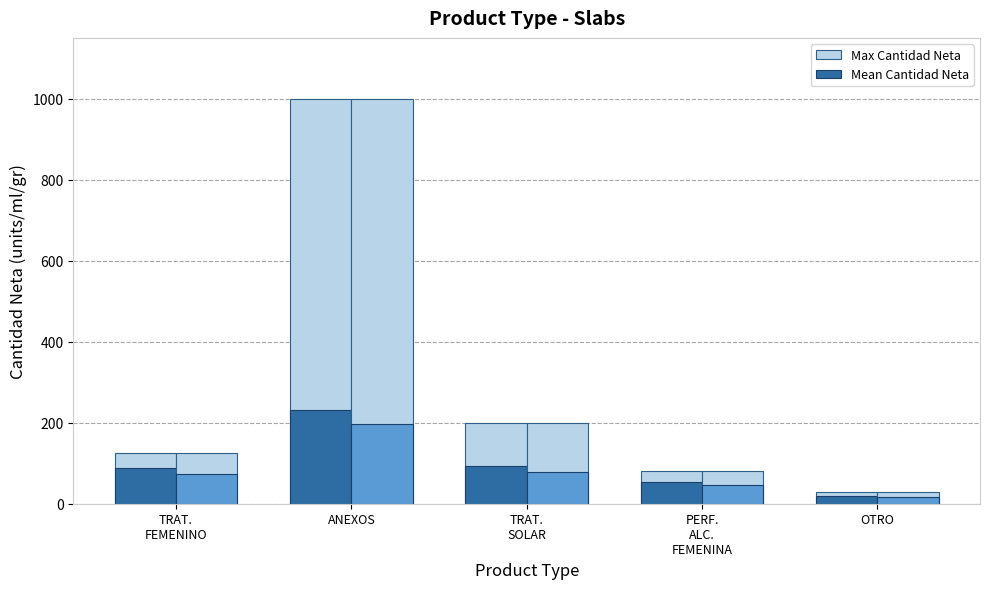

The Max Cantidad Neta series shows 80.0 at PERF.
ALC.
FEMENINA. True or false?

True